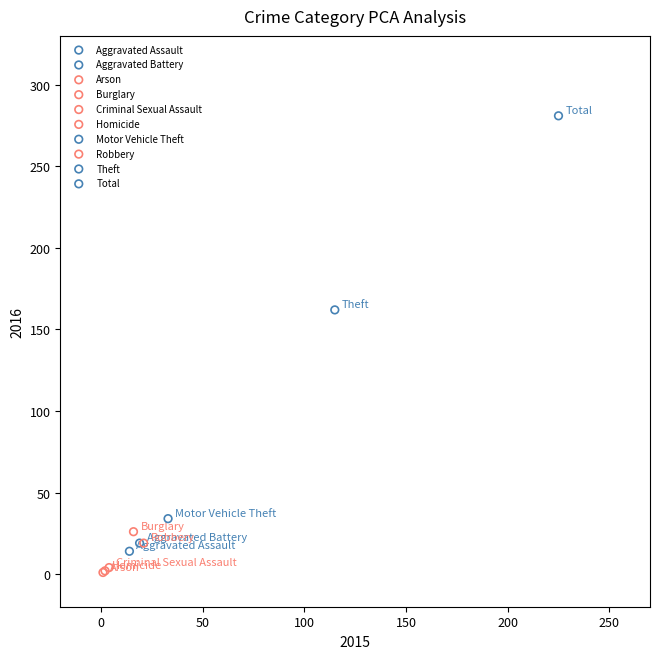

What are all the series names shown in the legend?

Aggravated Assault, Aggravated Battery, Arson, Burglary, Criminal Sexual Assault, Homicide, Motor Vehicle Theft, Robbery, Theft, Total